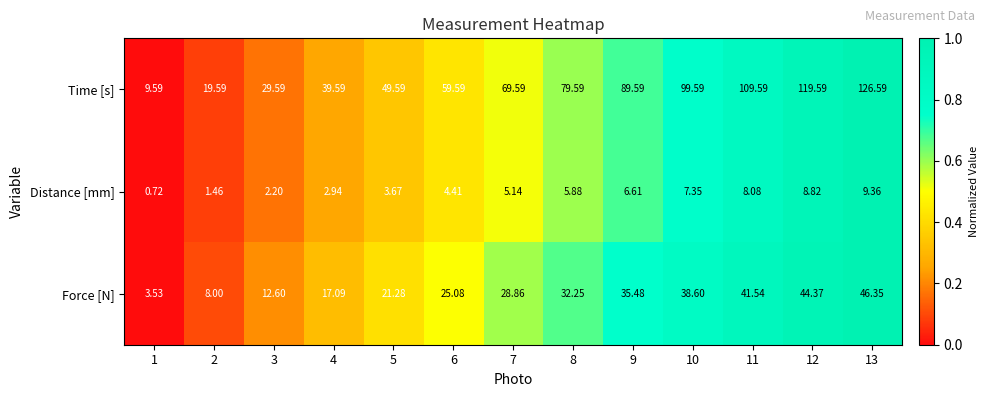

At 9, list the series in order from smallest to largest.

Distance [mm], Force [N], Time [s]